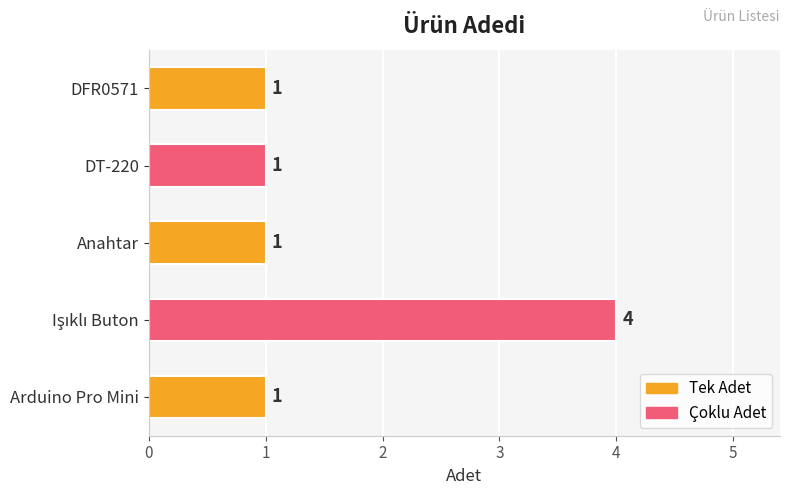

What is the maximum value shown in the chart?

4